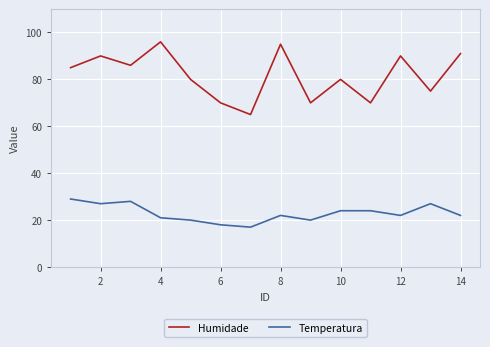

What is the difference between the second highest and second lowest values in the Temperatura series?

10